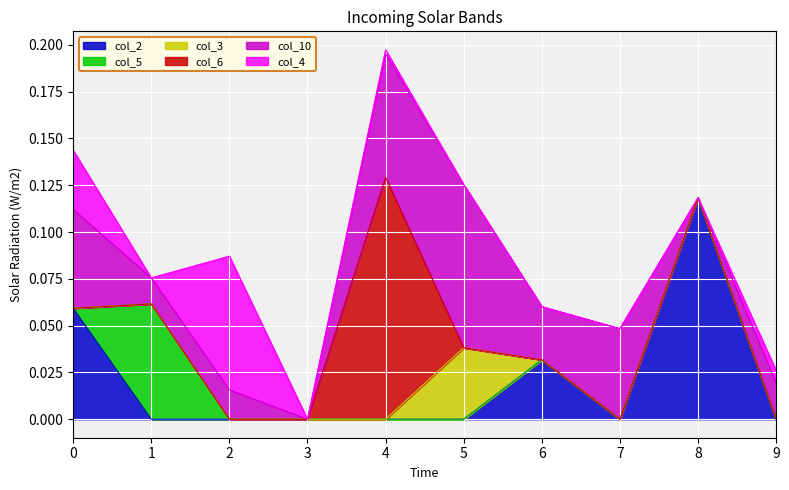

What is the value of the col_10 point at the 6th from the left?

0.1